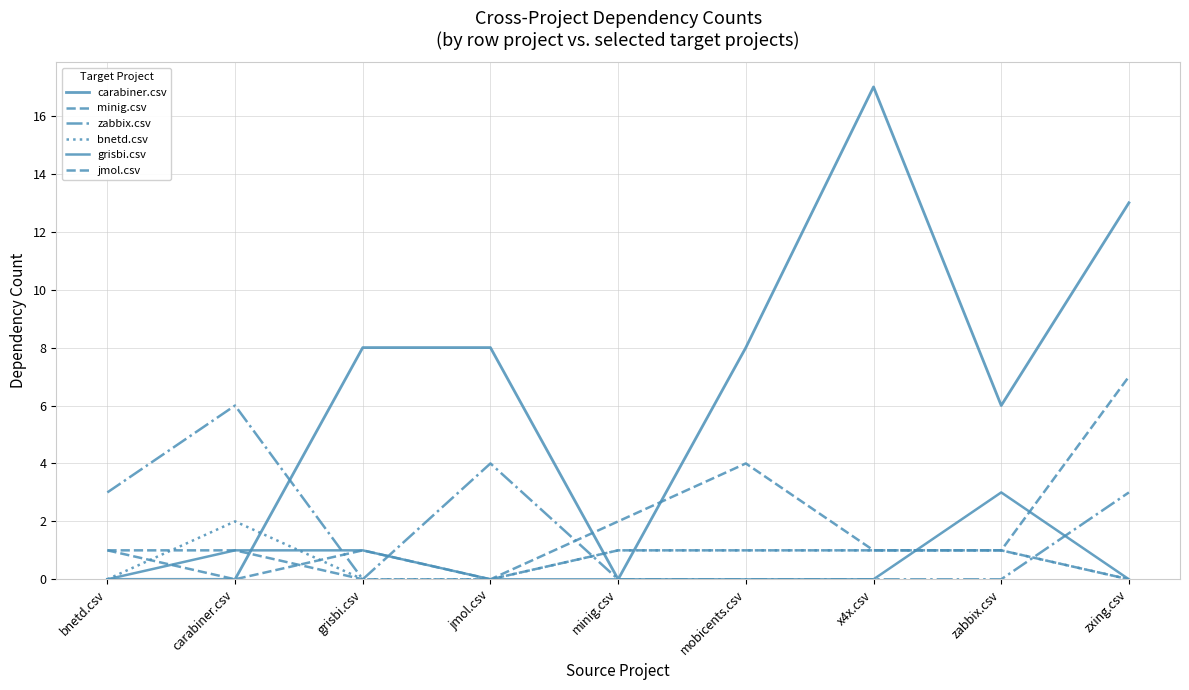

Does the chart have visible grid lines?

Yes